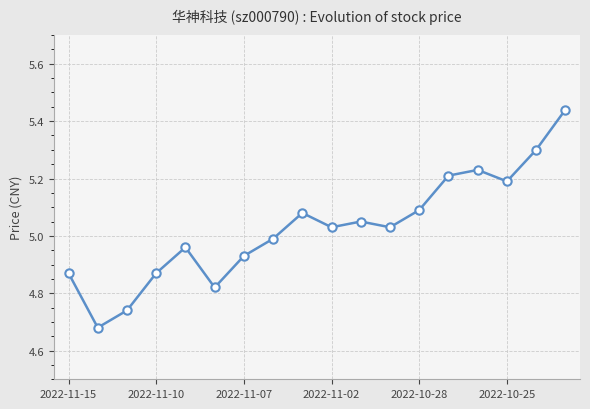

True or false: there are more than 1 points higher than both neighbors.

True